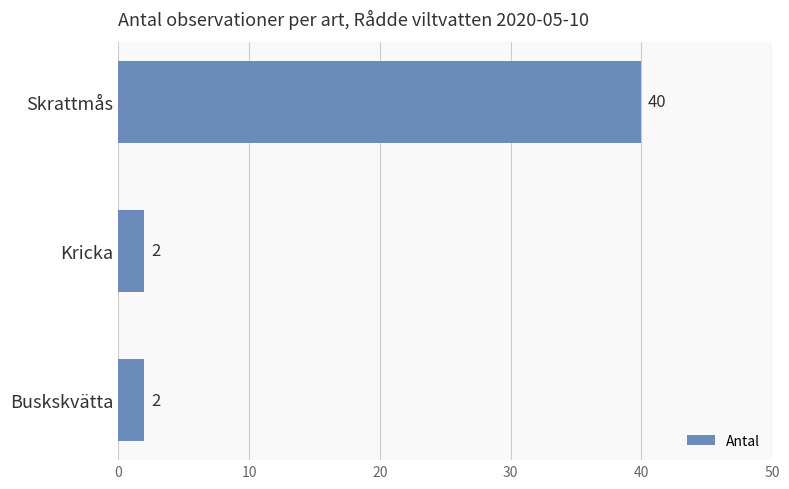

What is the change in value from Kricka to Skrattmås?

+38